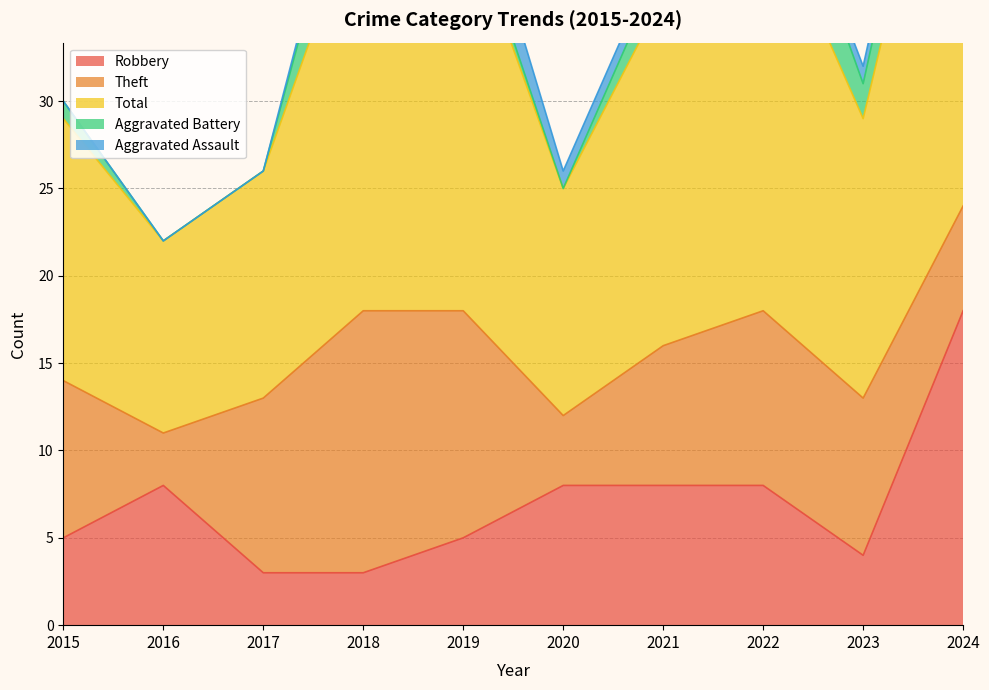

Reading right to left, transcribe all the data shown in this chart.

Robbery: 2024=18	2023=4	2022=8	2021=8	2020=8	2019=5	2018=3	2017=3	2016=8	2015=5
Theft: 2024=6	2023=9	2022=10	2021=8	2020=4	2019=13	2018=15	2017=10	2016=3	2015=9
Total: 2024=29	2023=16	2022=24	2021=20	2020=13	2019=23	2018=24	2017=13	2016=11	2015=15
Aggravated Battery: 2024=4	2023=2	2022=5	2021=2	2020=0	2019=1	2018=5	2017=0	2016=0	2015=1
Aggravated Assault: 2024=1	2023=1	2022=0	2021=1	2020=1	2019=3	2018=1	2017=0	2016=0	2015=0